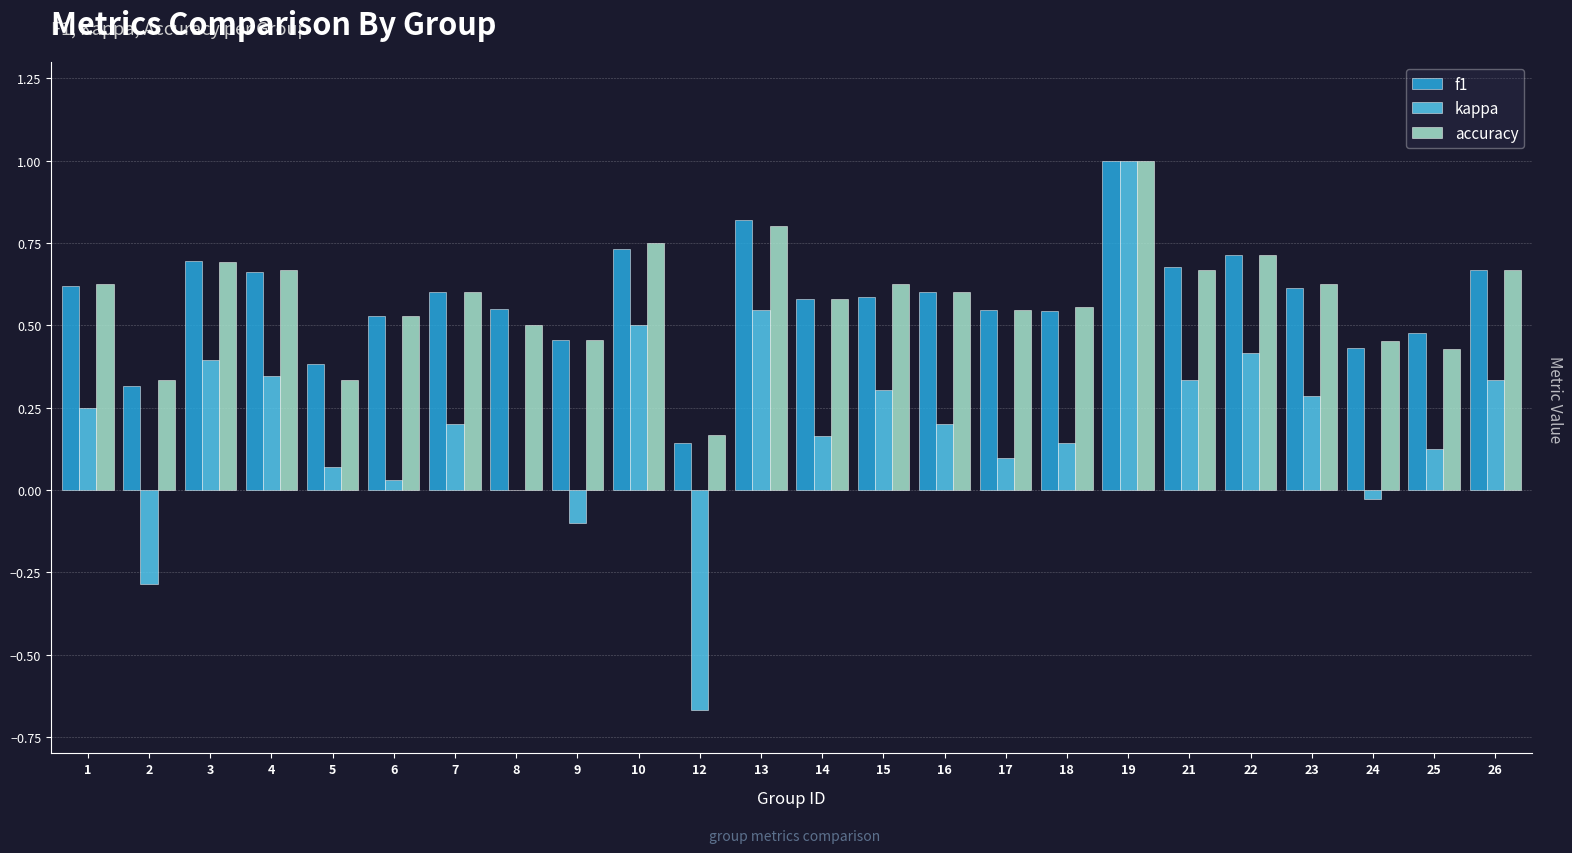

What is the total value across all series at 13?

2.2